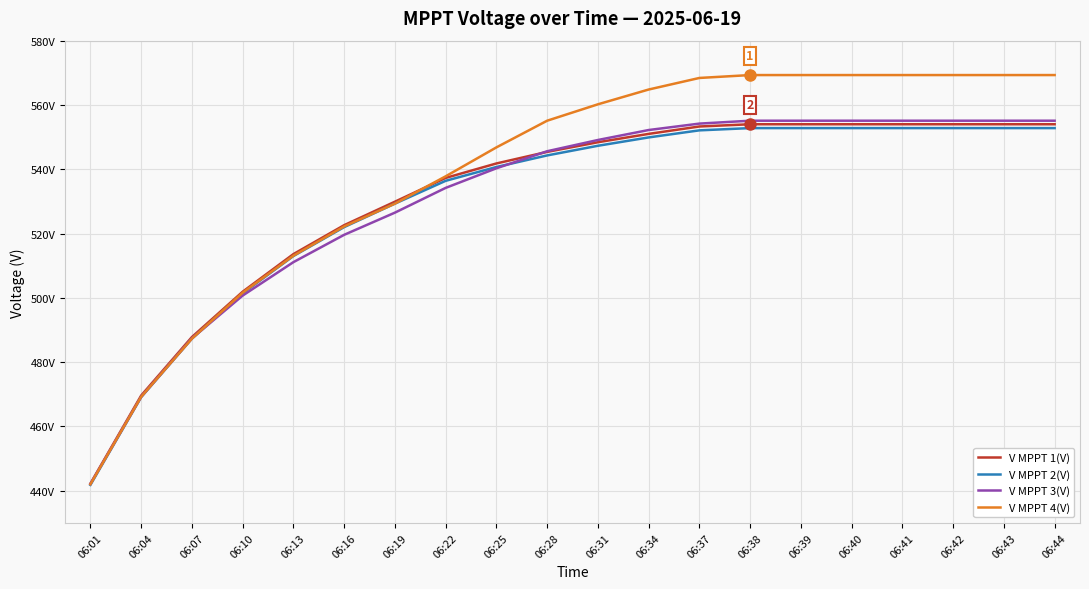

At which label does V MPPT 1(V) first exceed 548?

06:31